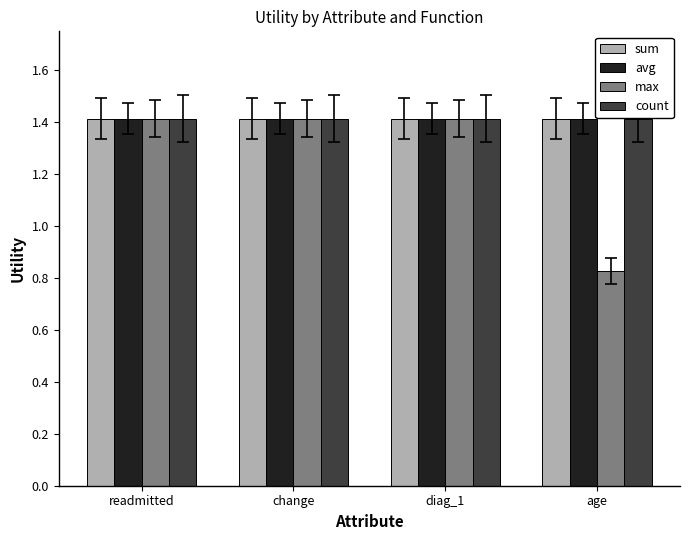

Count the number of categories in the chart.

4